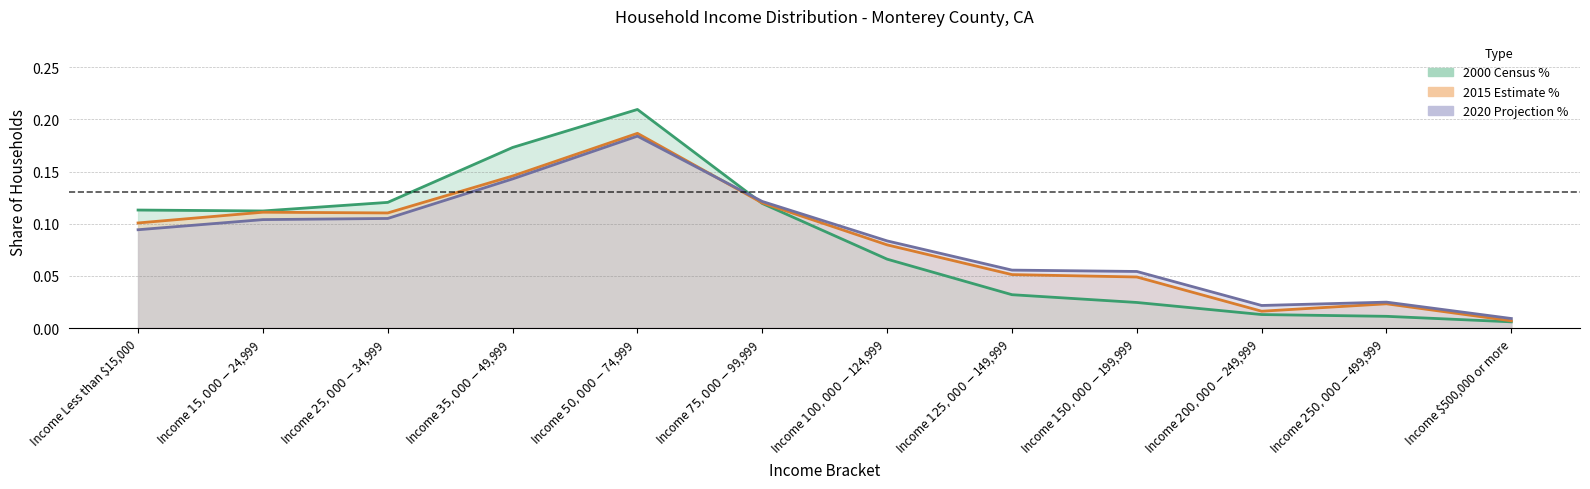

How many interior local peaks does the 2015 Estimate % series have?

3